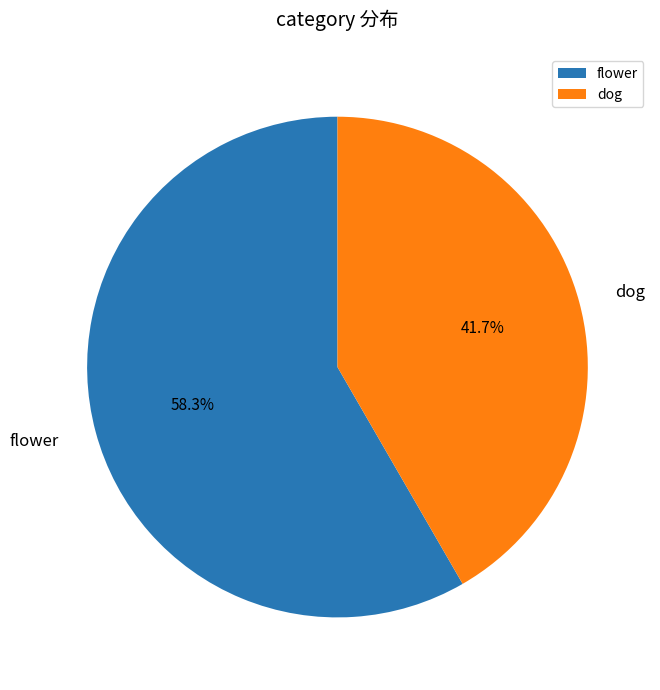

The dog slice represents 42% of the pie. True or false?

True